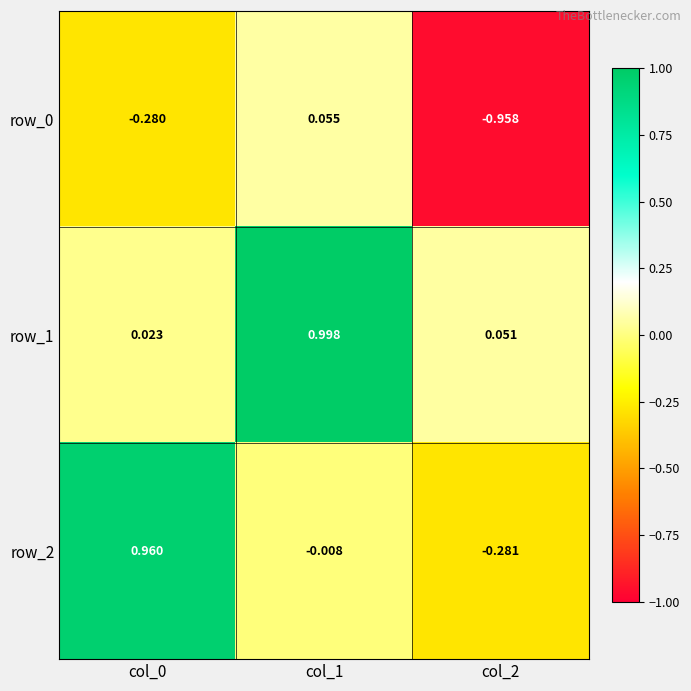

Is the value of row_2 at col_2 greater than the value of row_1 at col_1?

No